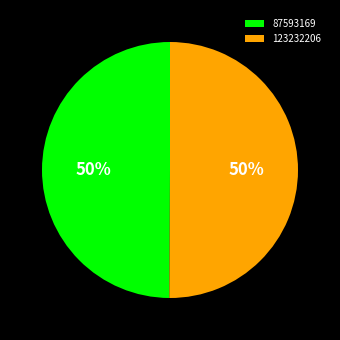

What is the ratio of the value at 87593169 to the value at 123232206?

1.0